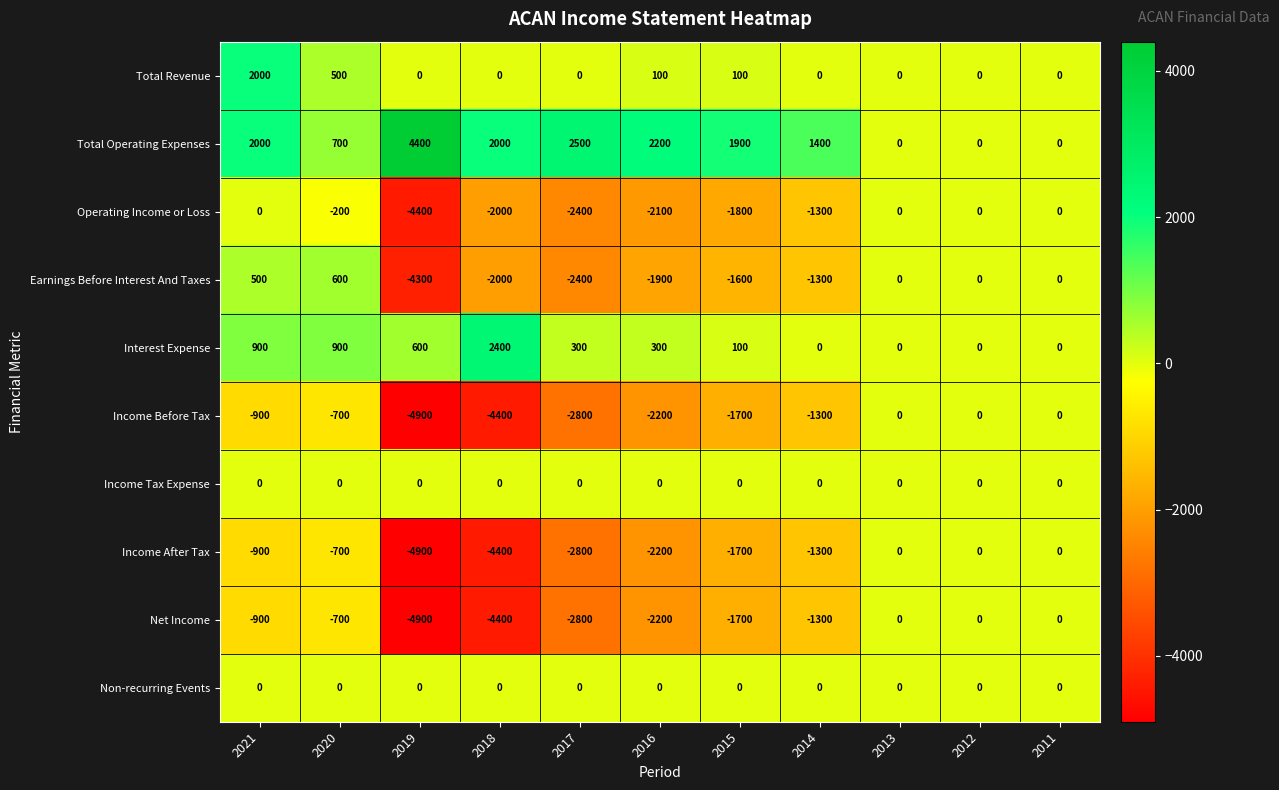

What is the difference between the maximum and second lowest values in the Earnings Before Interest And Taxes series?

3000